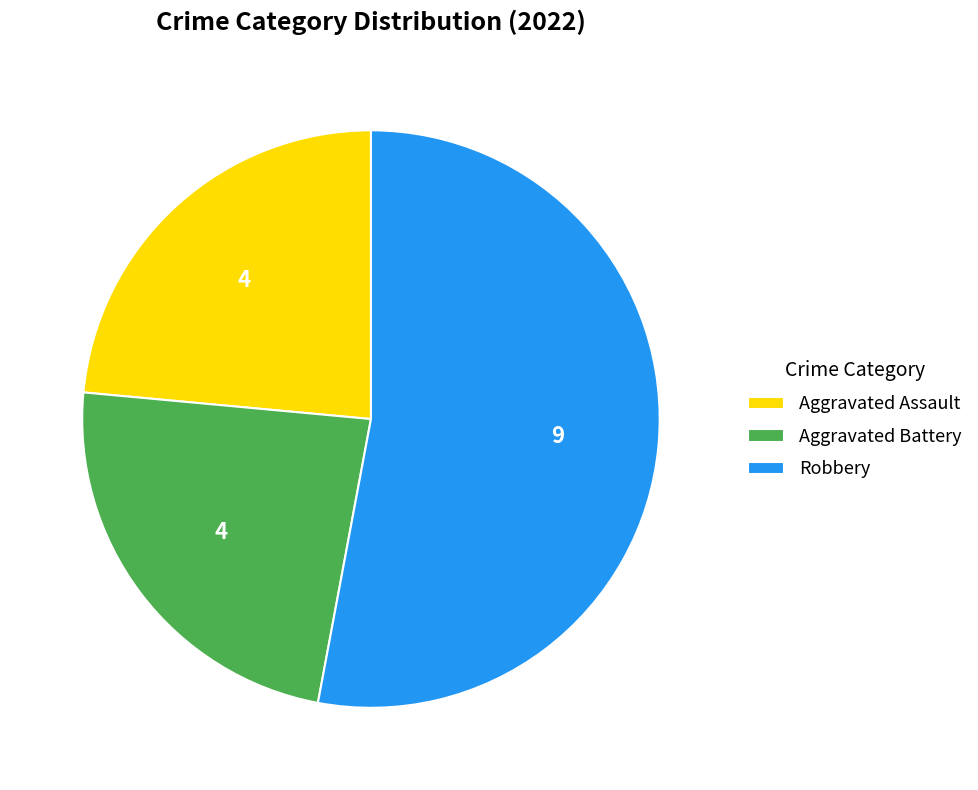

The Robbery slice represents 53% of the pie. True or false?

True